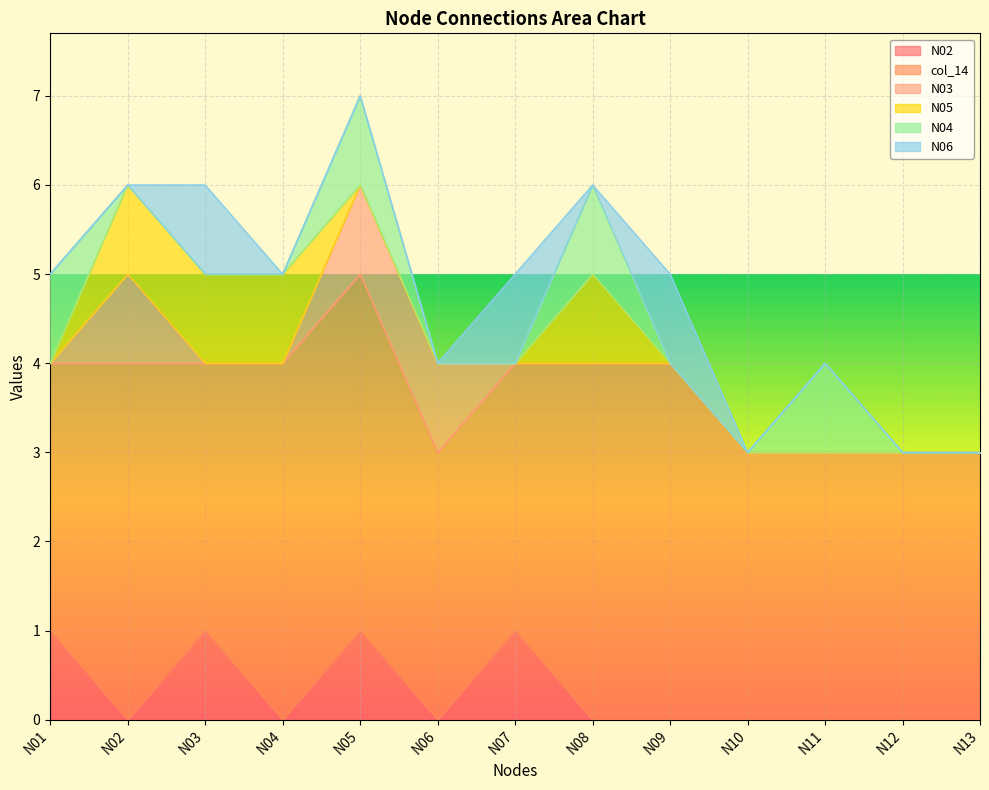

At how many categories does at least one series exceed 1?

13